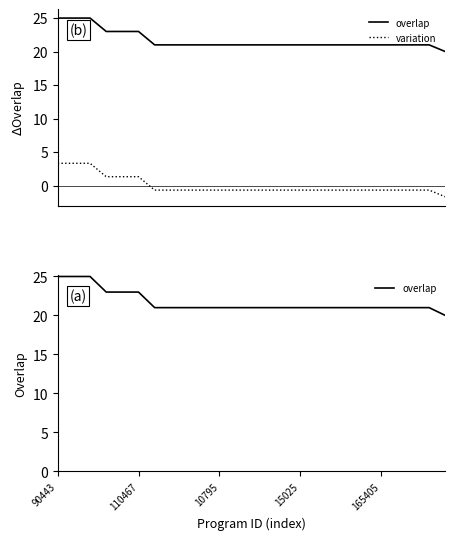

The value of overlap at 7 is 6.7. True or false?

False